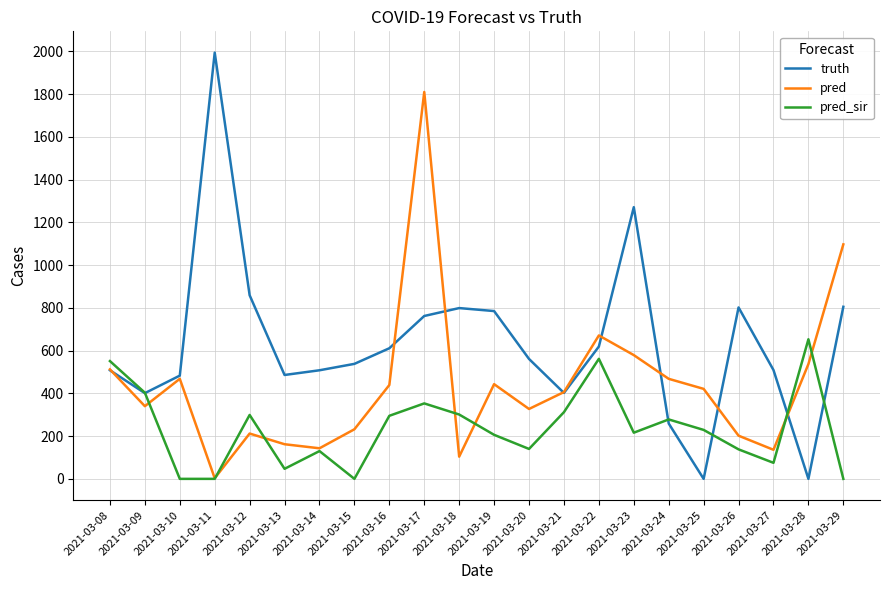

Which series has the widest spread of values?

truth